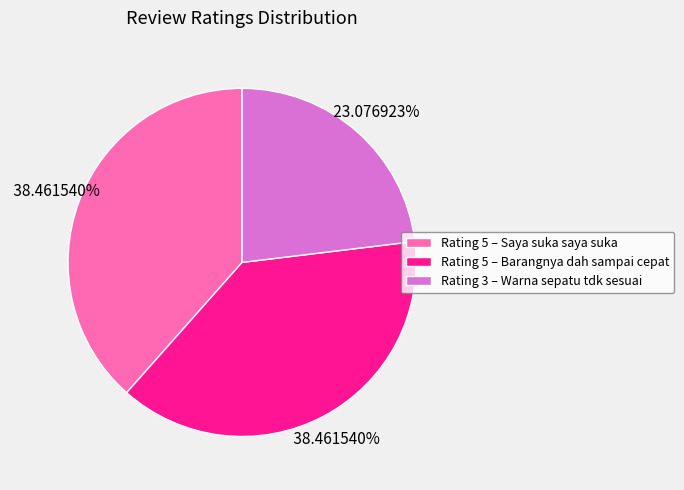

Between Rating 5 – Barangnya dah sampai cepat and Rating 3 – Warna sepatu tdk sesuai, which is larger?

Rating 5 – Barangnya dah sampai cepat